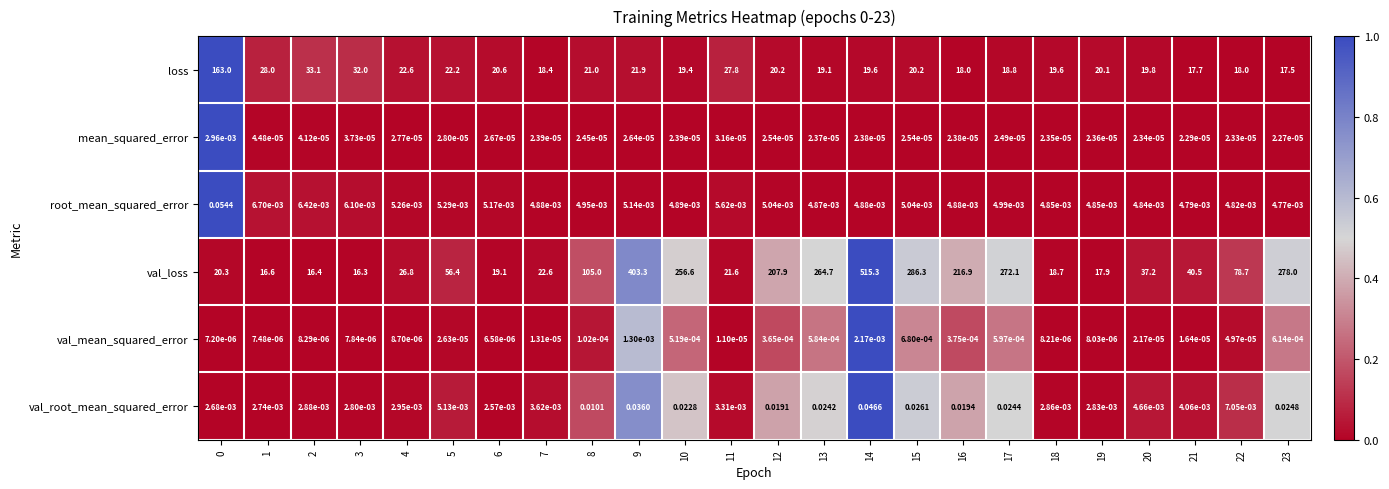

What is the total value across all series at 14?

535.0